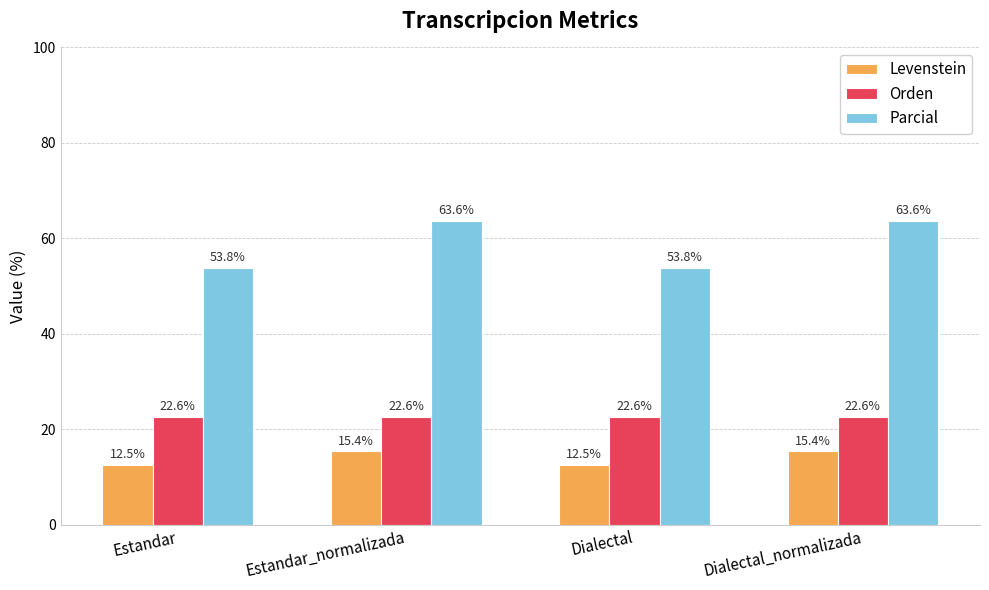

What is the total value across all series at Estandar?

88.9